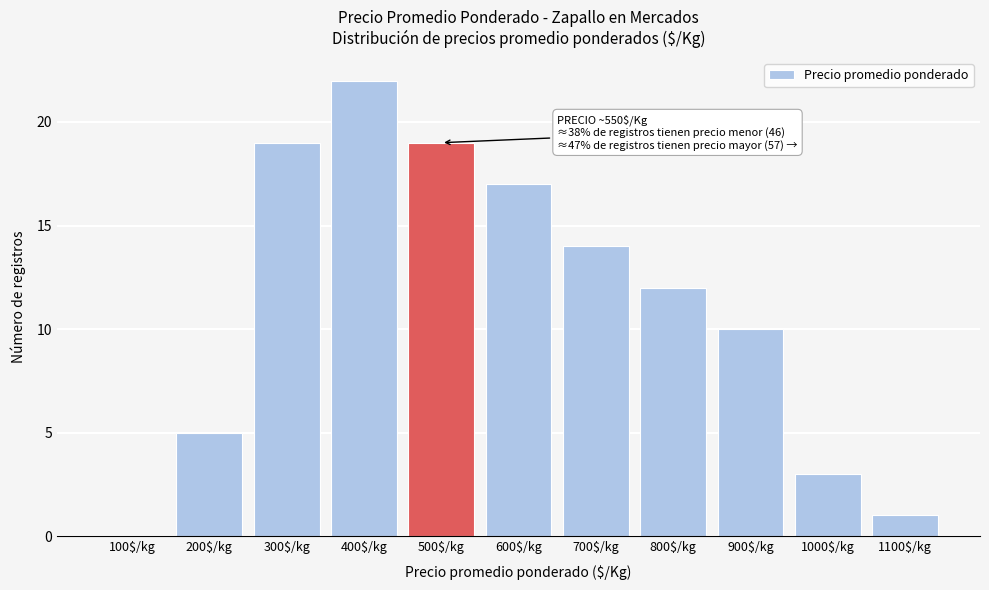

Read the value at 800$/kg.

12